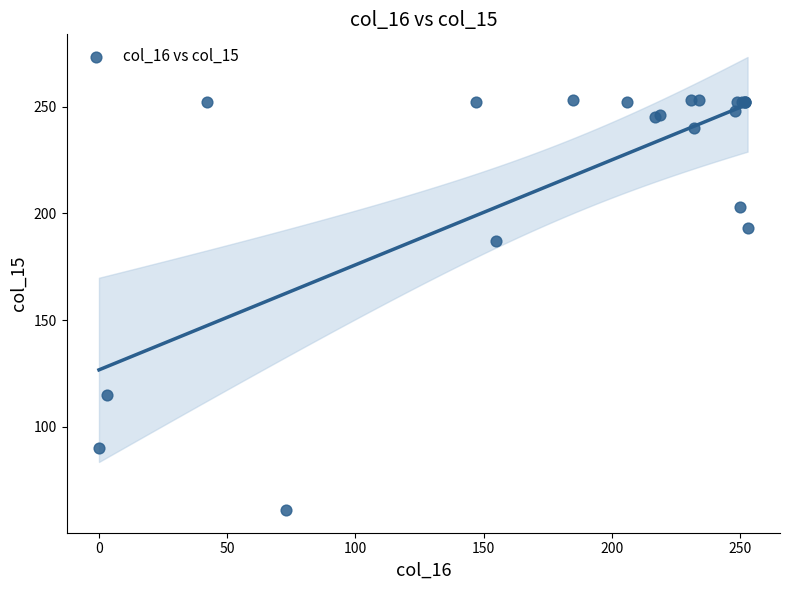

What Y value in the scatter plot is closest to 157?

187